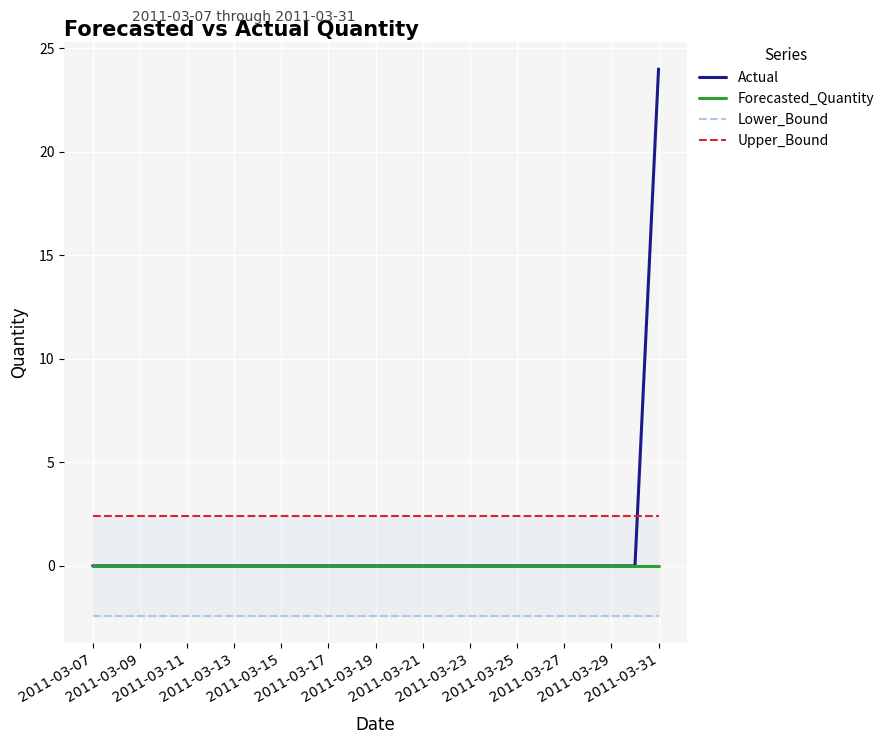

True or false: Forecasted_Quantity and Actual cross at least once.

False